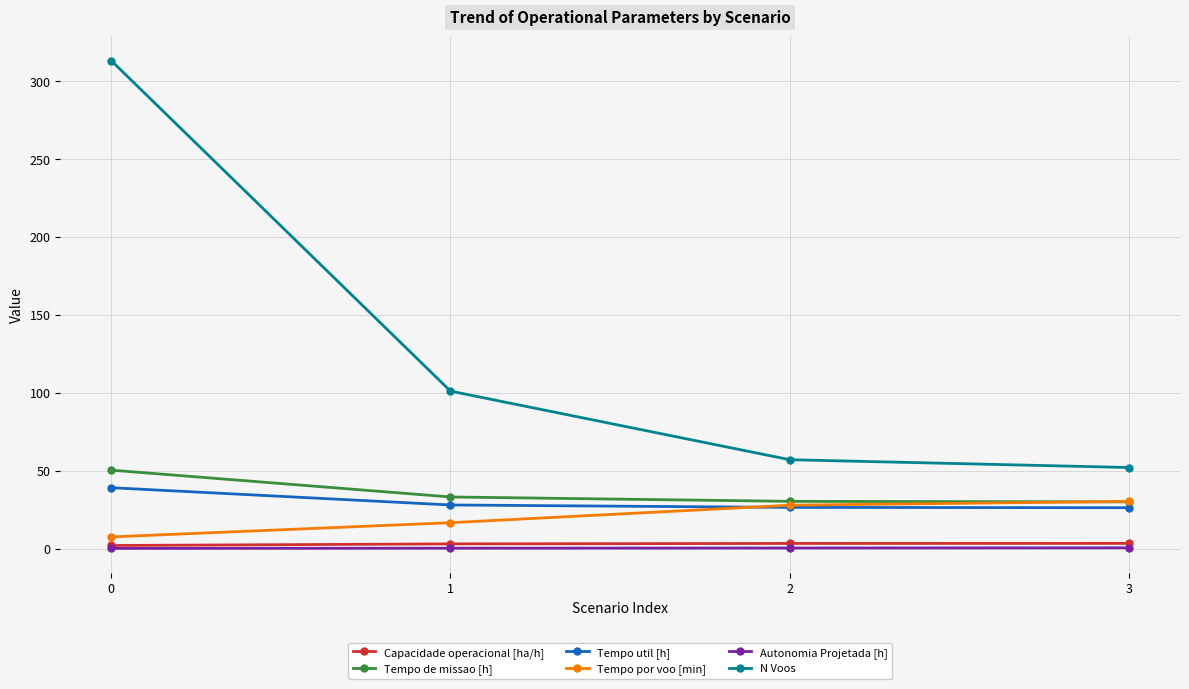

What is the difference between the maximum and minimum values in the Tempo util [h] series?

12.8